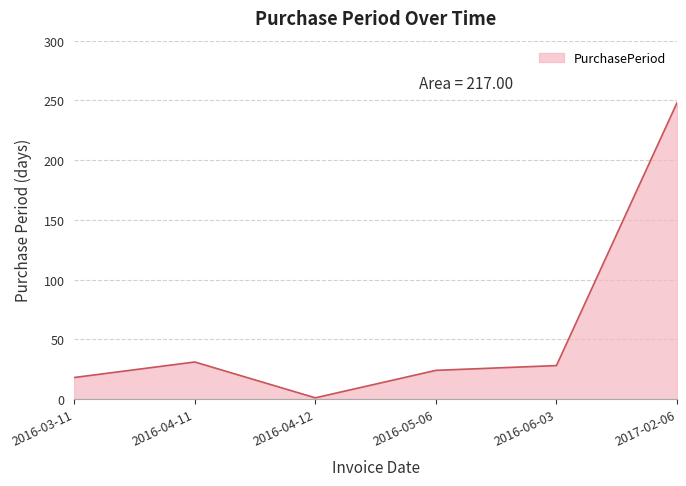

Count the number of data series in this chart.

1